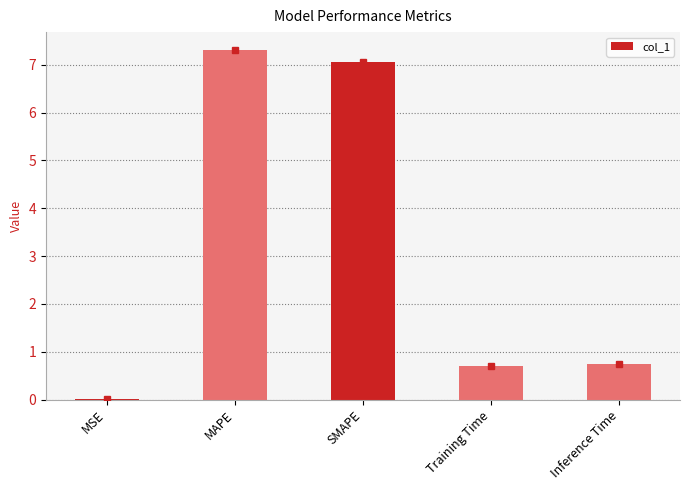

Which category has the highest value across all series?

MAPE